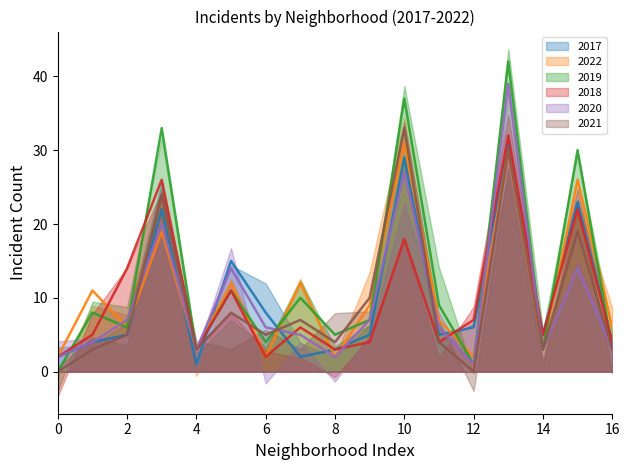

What are all the series names shown in the legend?

2017, 2022, 2019, 2018, 2020, 2021